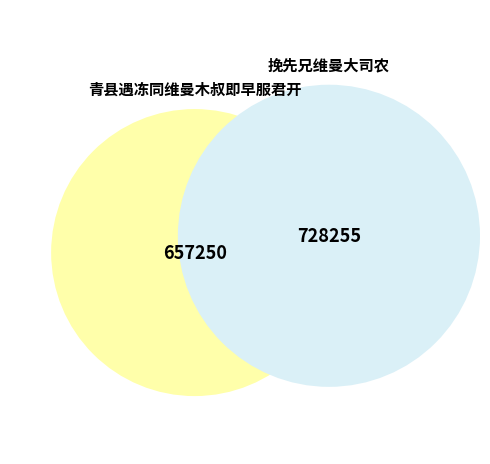

To the nearest percent, what portion does 青县遇冻同维曼木叔即早服君开 represent?

47%